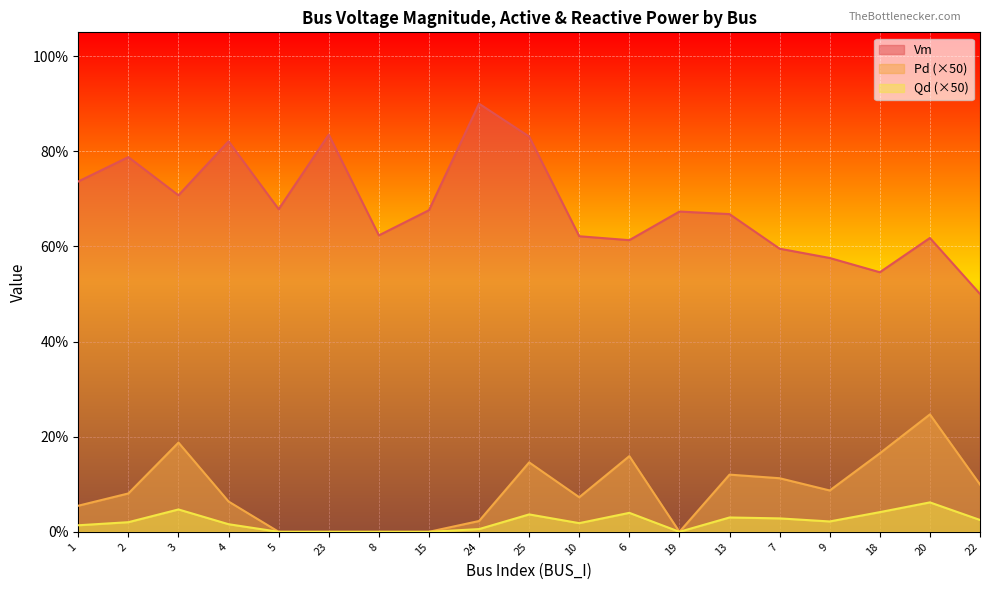

List the labels in order of Qd value, largest first.

20, 3, 18, 6, 25, 13, 7, 22, 9, 2, 10, 4, 1, 24, 5, 23, 8, 15, 19